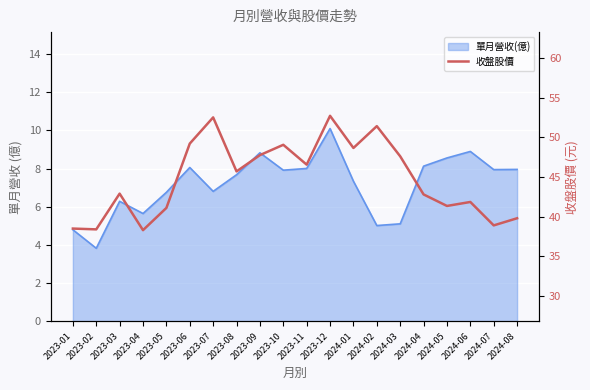

How many categories are shown in the chart?

20